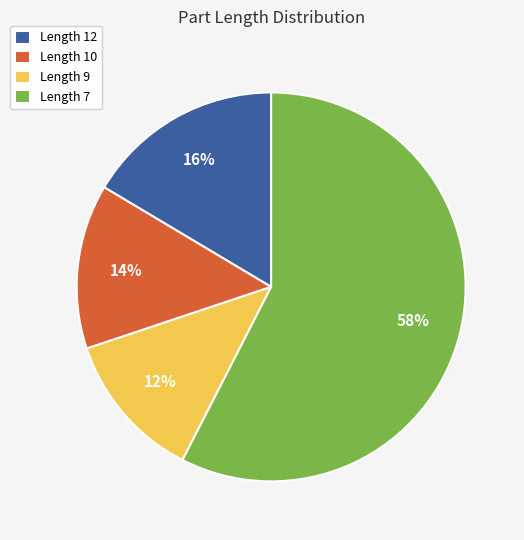

To the nearest percent, what is the average slice percentage?

25%